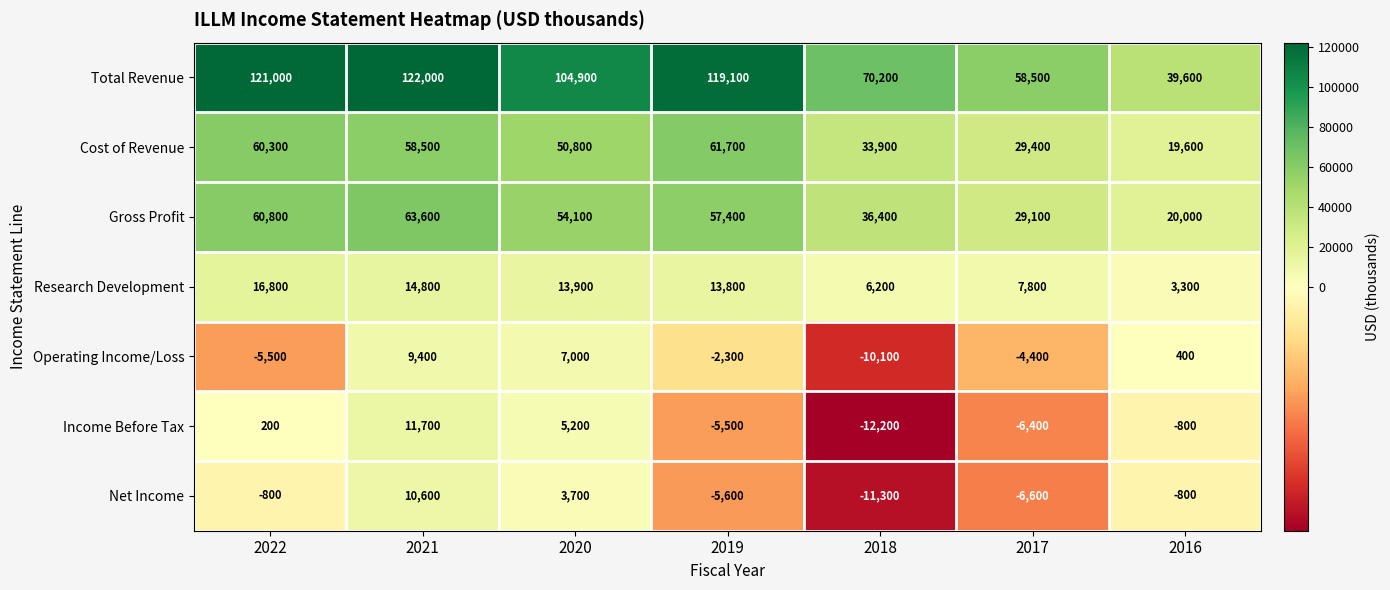

Rank the series at 2021 from lowest to highest value.

Operating Income/Loss, Net Income, Income Before Tax, Research Development, Cost of Revenue, Gross Profit, Total Revenue